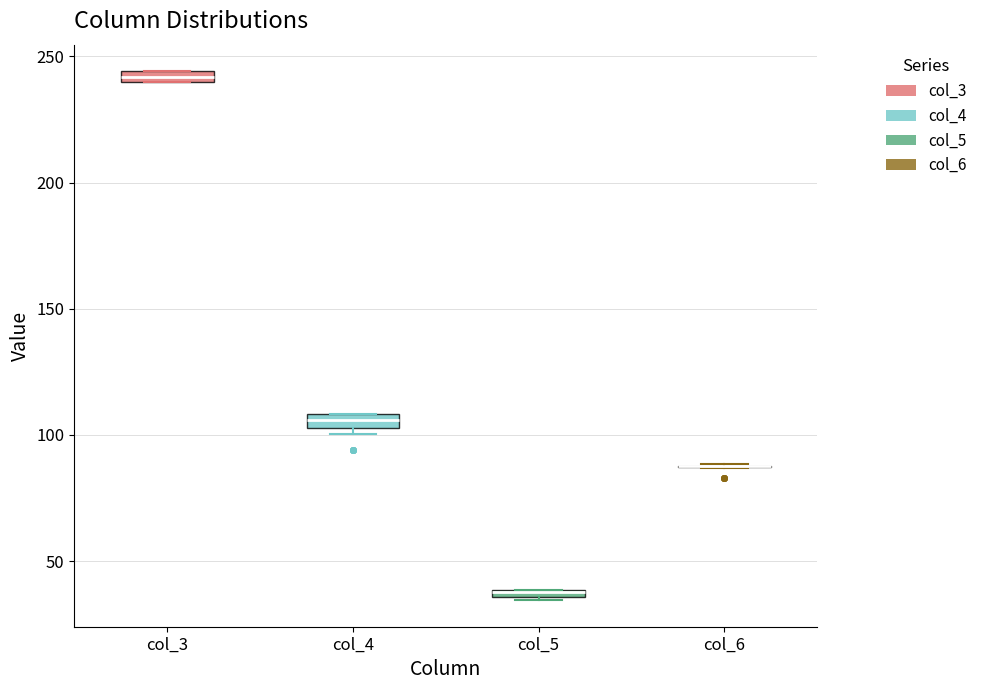

Where is the lower edge of the box for col_3 on the y-axis? The values are not printed on the chart, so give them approximately, as read against the axis.

240